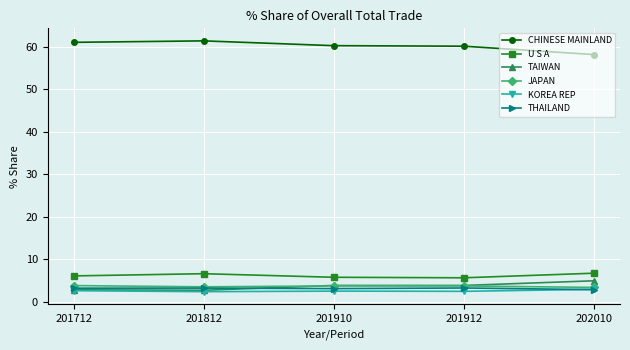

True or false: THAILAND and CHINESE MAINLAND intersect in this chart.

False